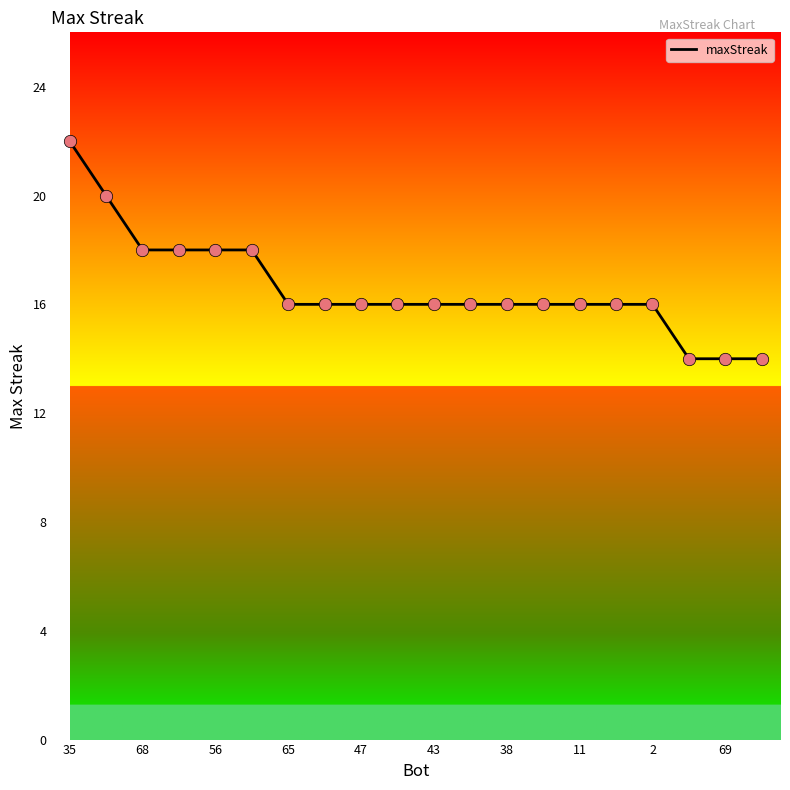

What is the difference between the maximum and minimum values?

8